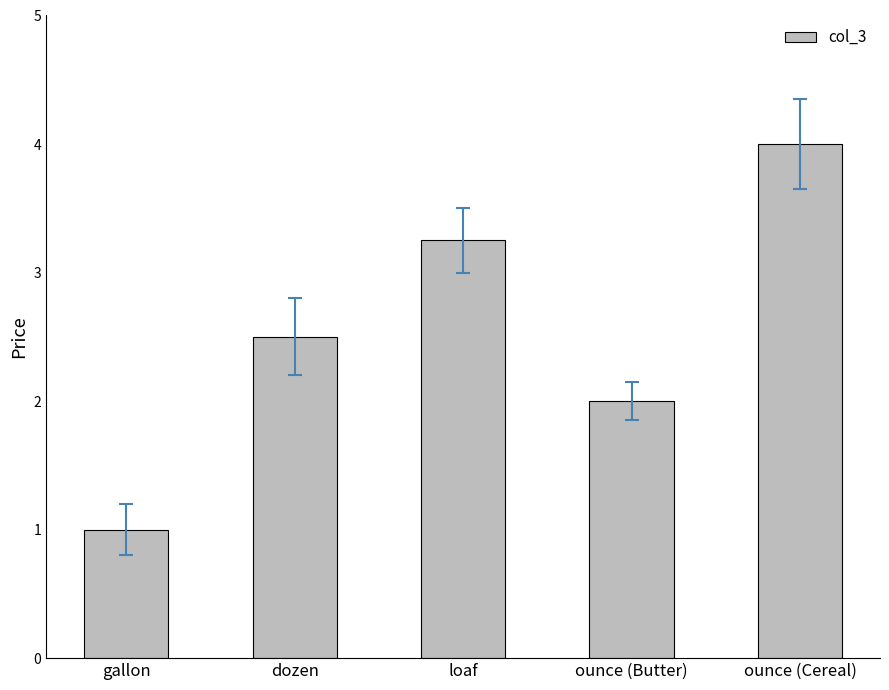

What is the sum of all values?

12.8